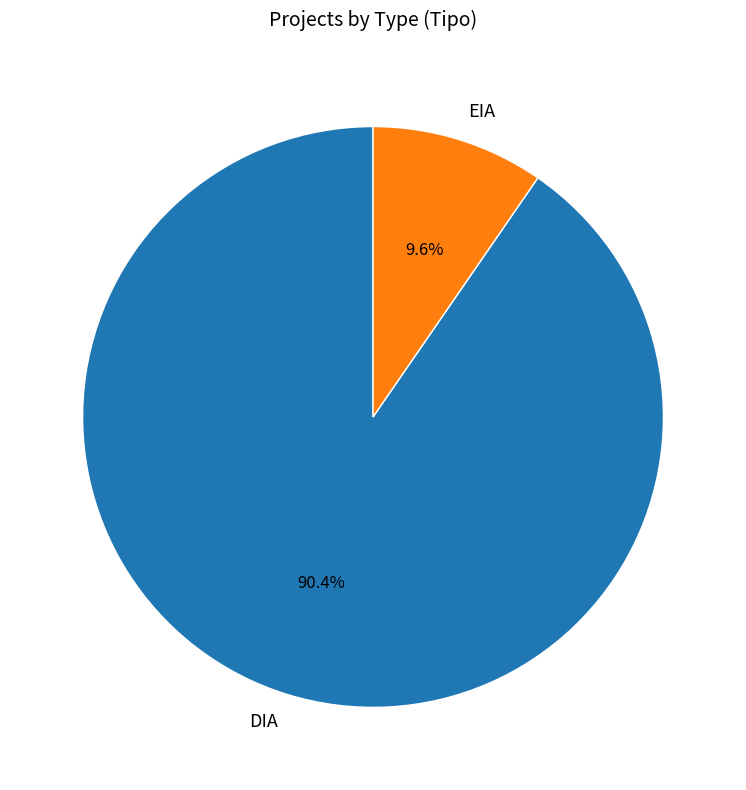

Approximately how many times larger is the value at EIA compared to DIA?

0.1